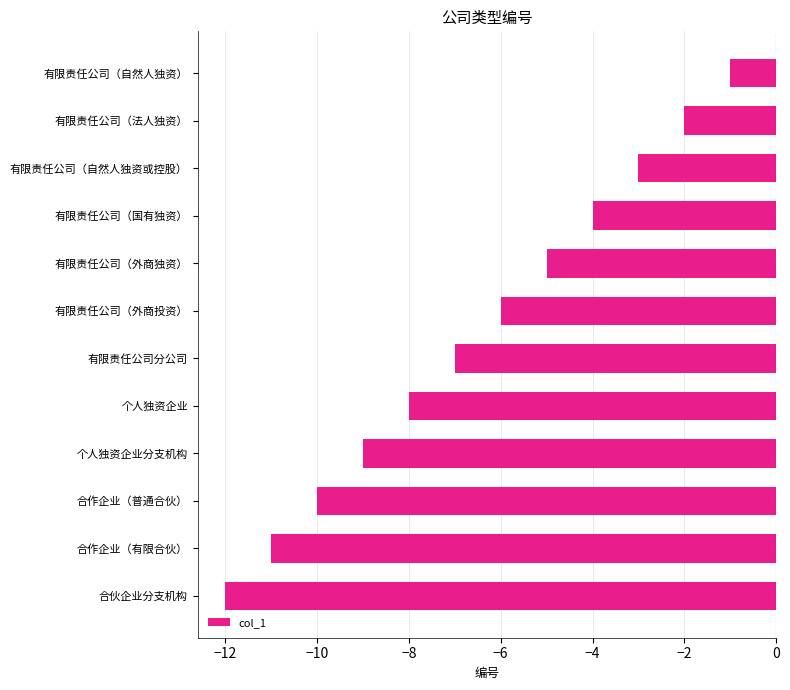

True or false: the data shows -16 at 合伙企业分支机构.

False